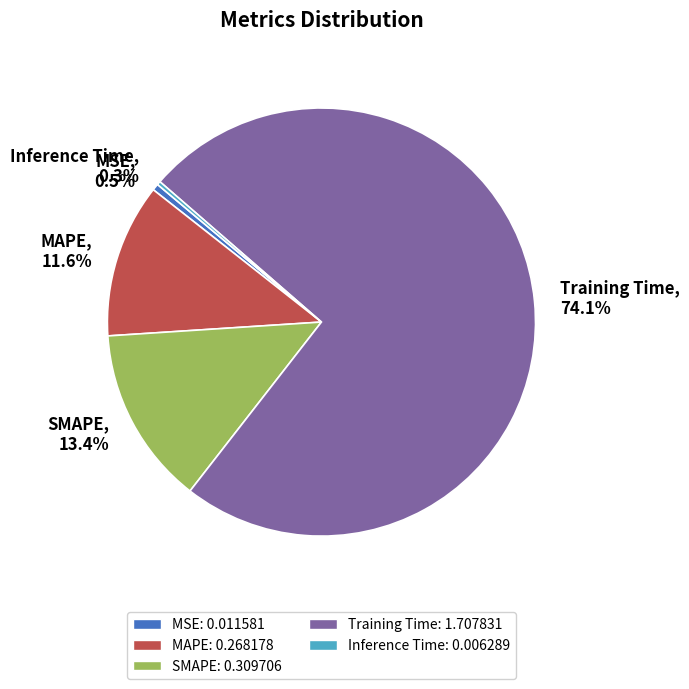

Between MSE, 0.5% and Training Time, 74.1%, which is larger?

Training Time, 74.1%